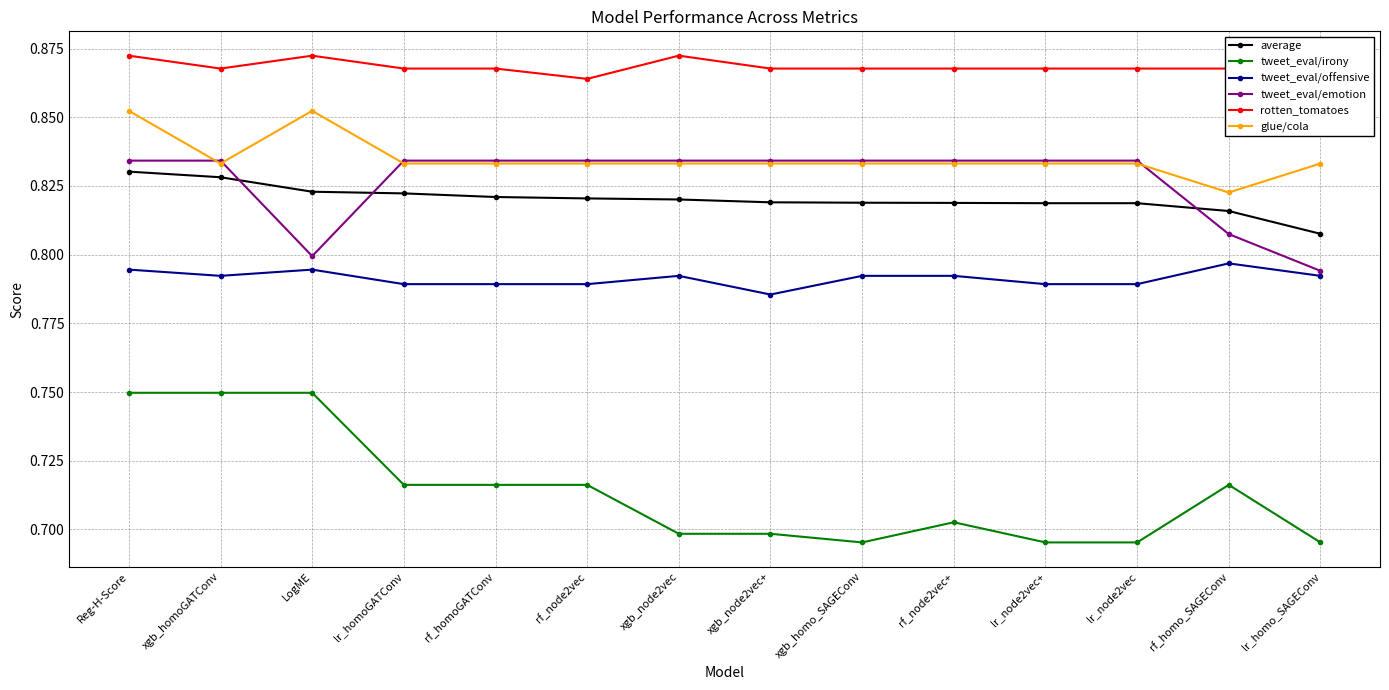

At which label does glue/cola reach its minimum?

rf_homo_SAGEConv